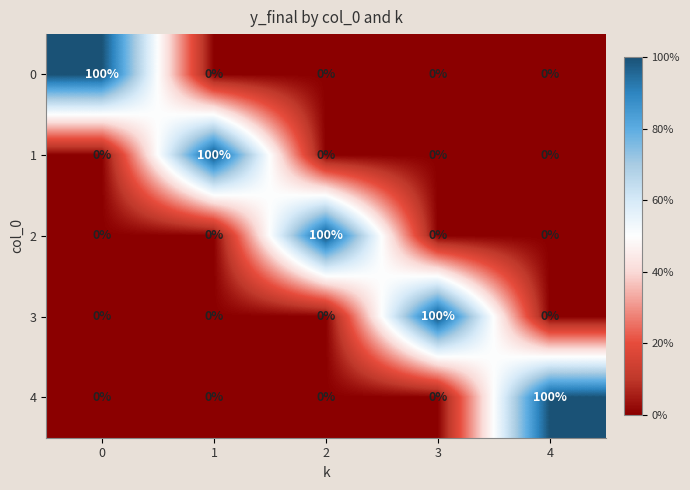

True or false: 2 has a value of 0 at 0.

True